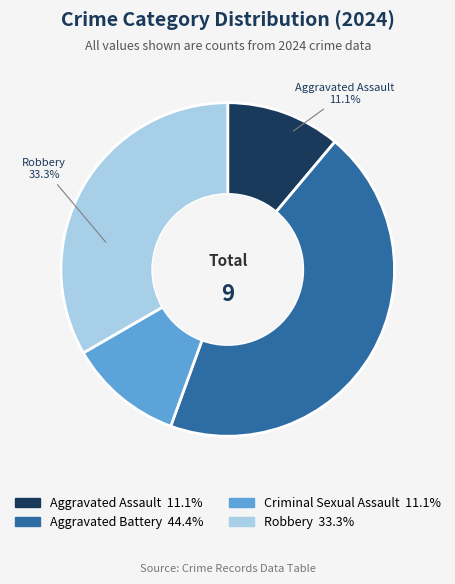

Is there any slice that represents more than half of the pie?

No